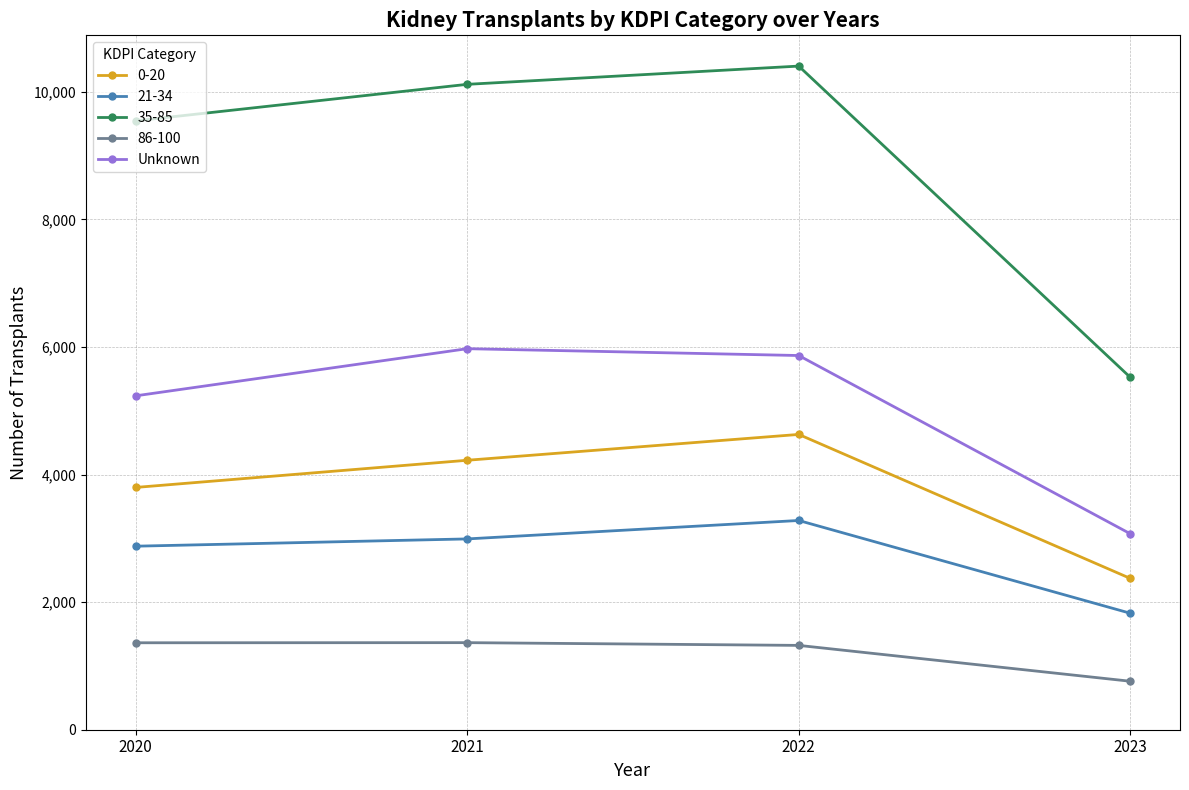

How many distinct data groups are displayed?

5